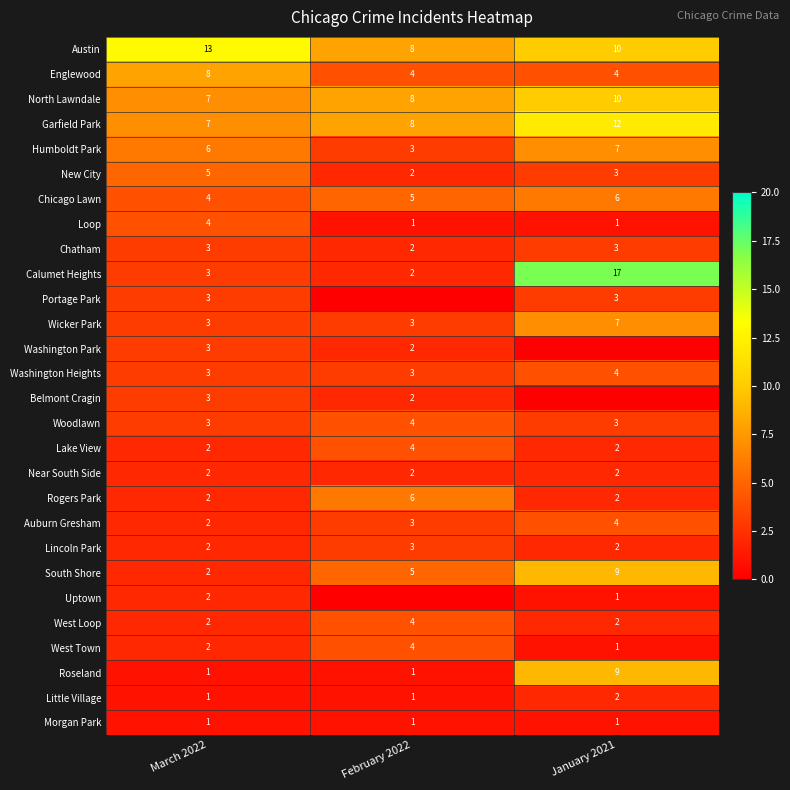

At which category is the sum across all series the highest?

January 2021